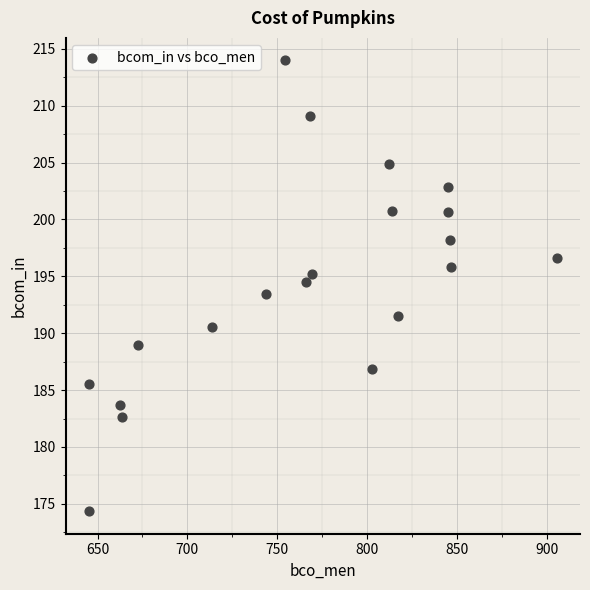

What is the range of X values (max minus min)?

260.4